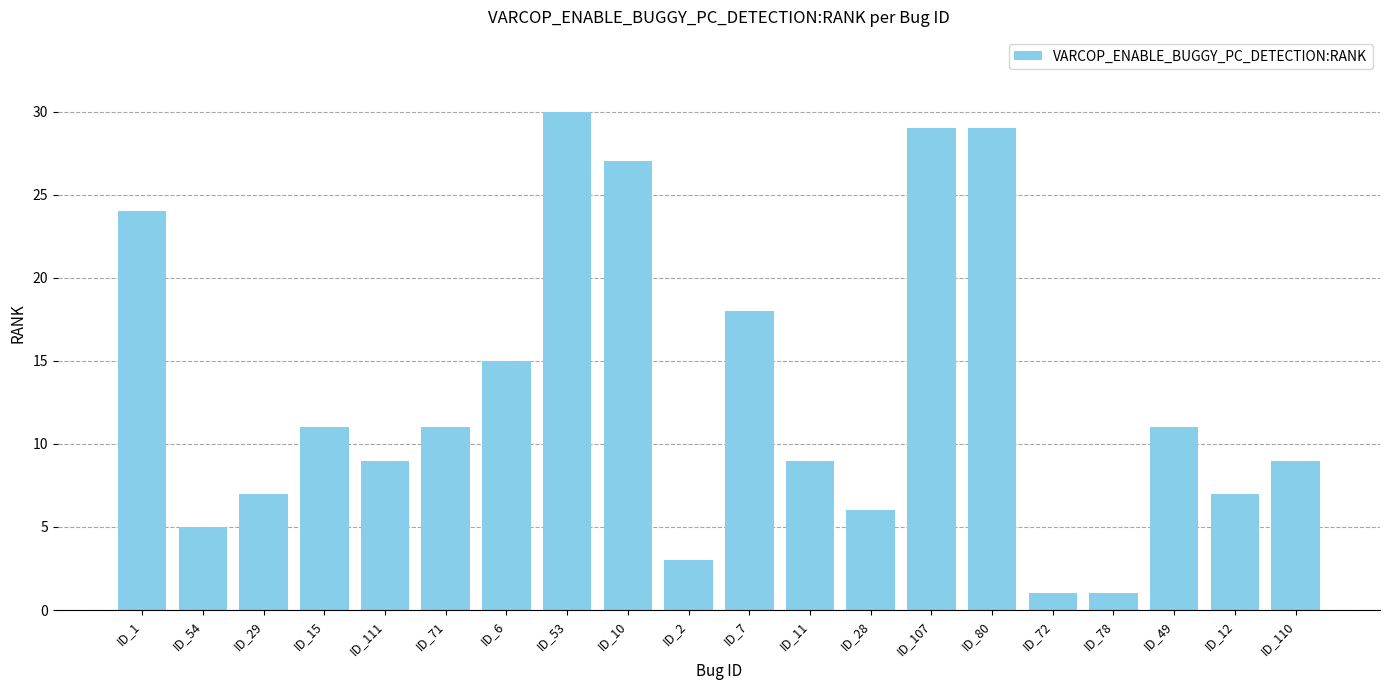

Which has a higher value, ID_15 or ID_29?

ID_15